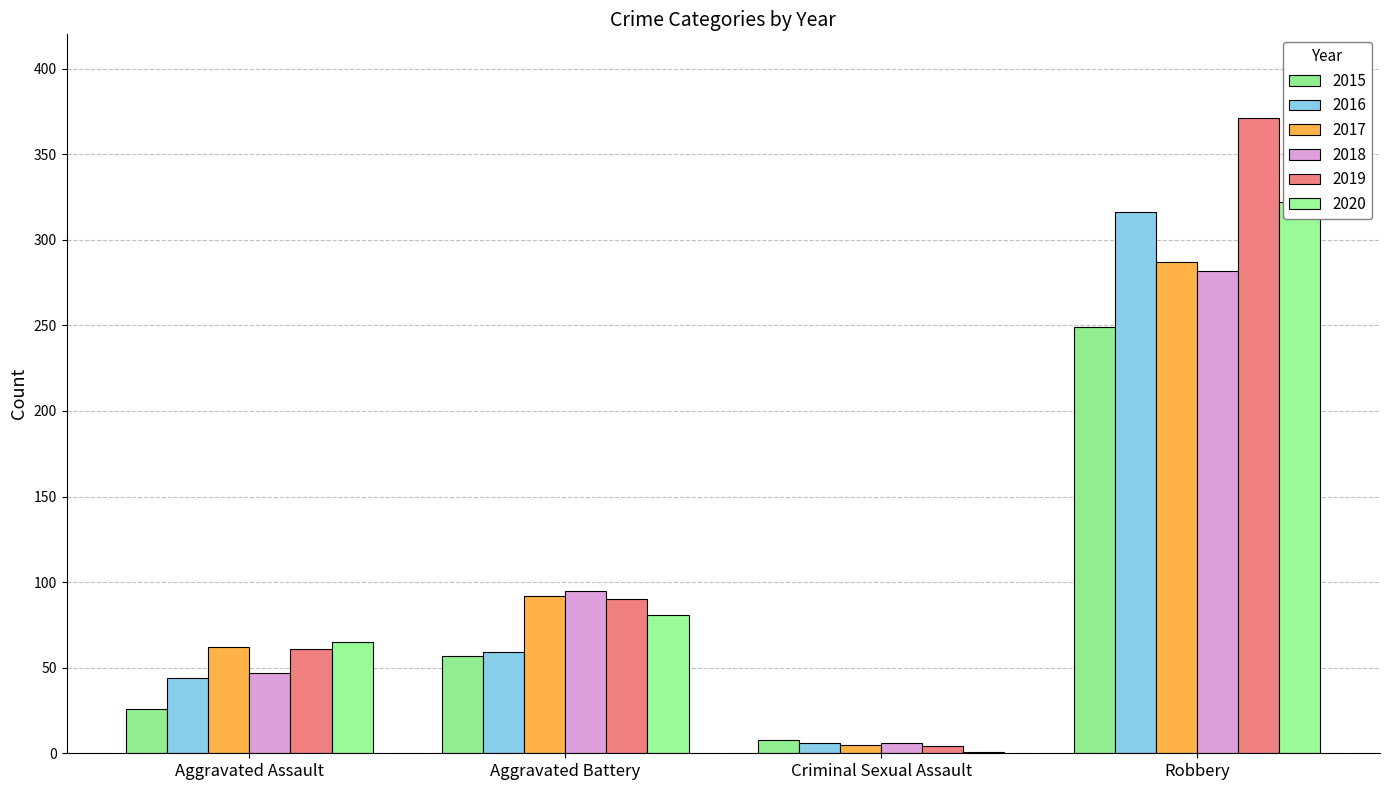

What is the average value of the 2020 series?

117